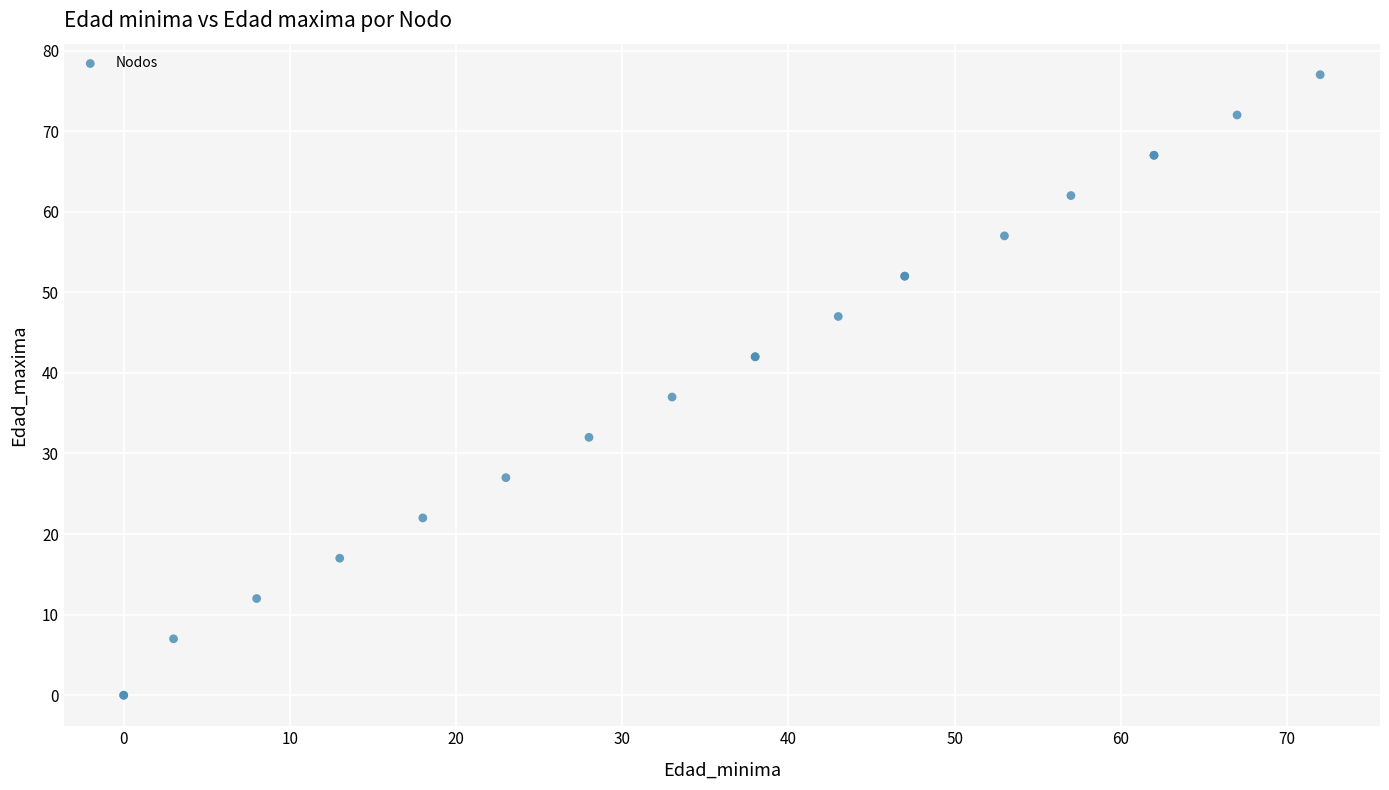

What Y value in the scatter plot is closest to 38?

37